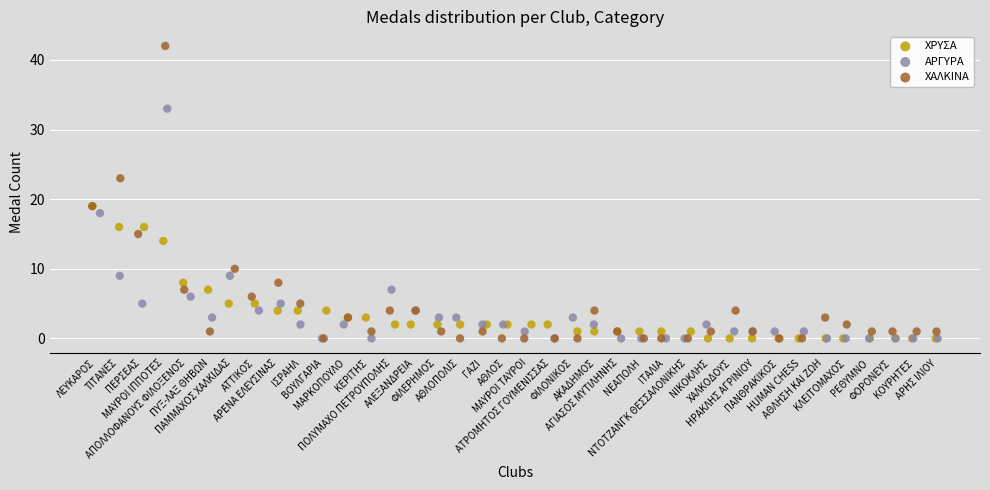

Which series has the widest spread of Y values?

ΧΑΛΚΙΝΑ